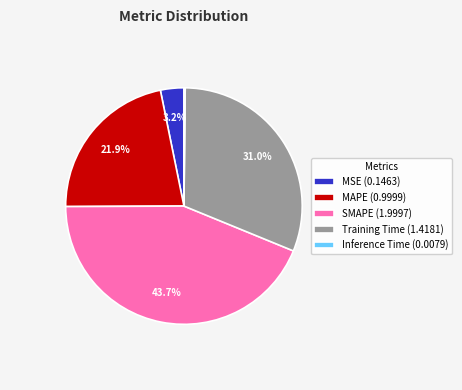

Is there any slice that represents more than half of the pie?

No